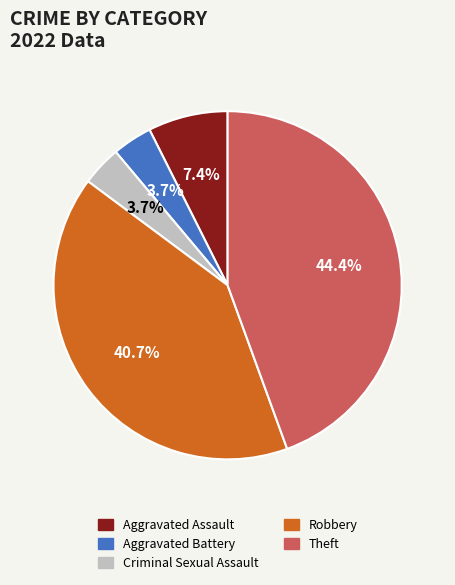

To the nearest percent, what is the average slice percentage?

20%